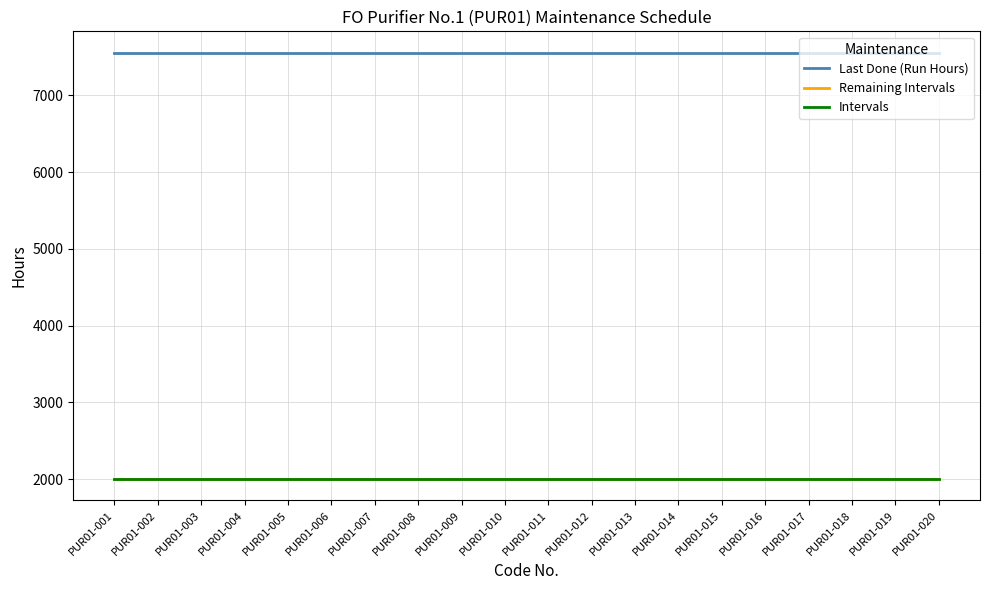

What is the smallest value displayed?

1999